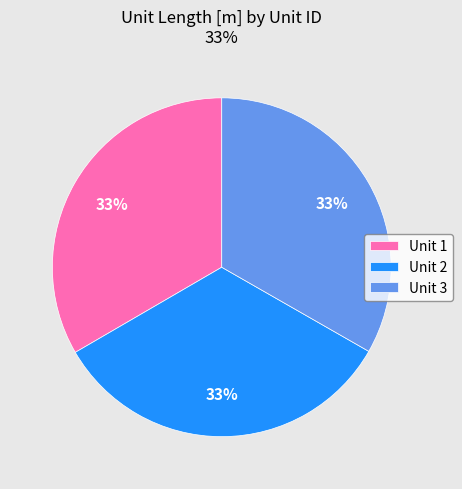

To the nearest percent, what portion does Unit 1 represent?

33%